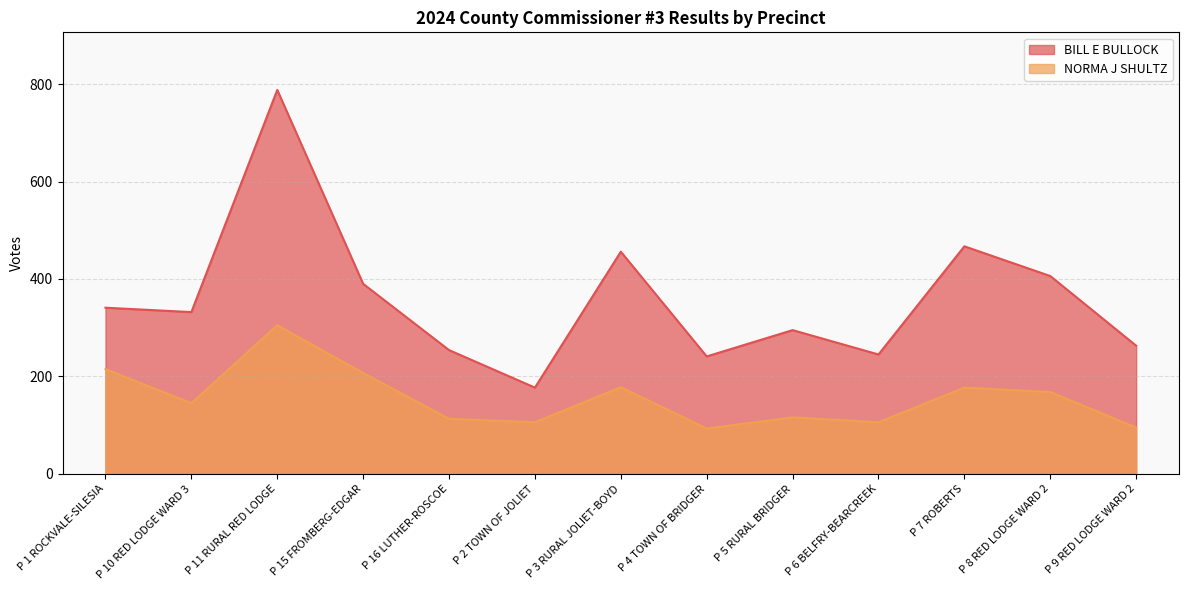

How many interior local valleys does the NORMA J SHULTZ series have?

4